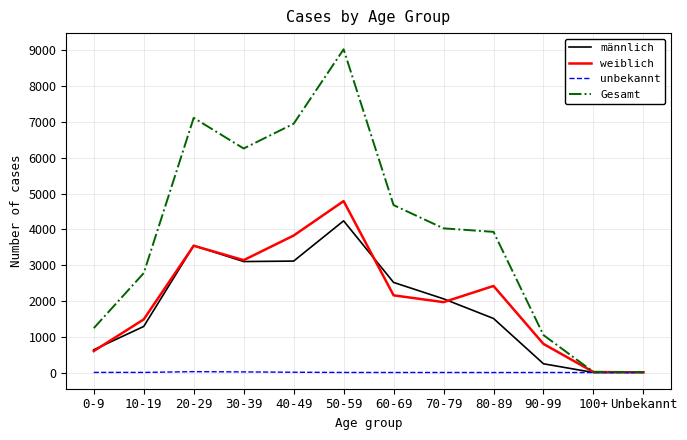

How many lines are shown in the chart?

4